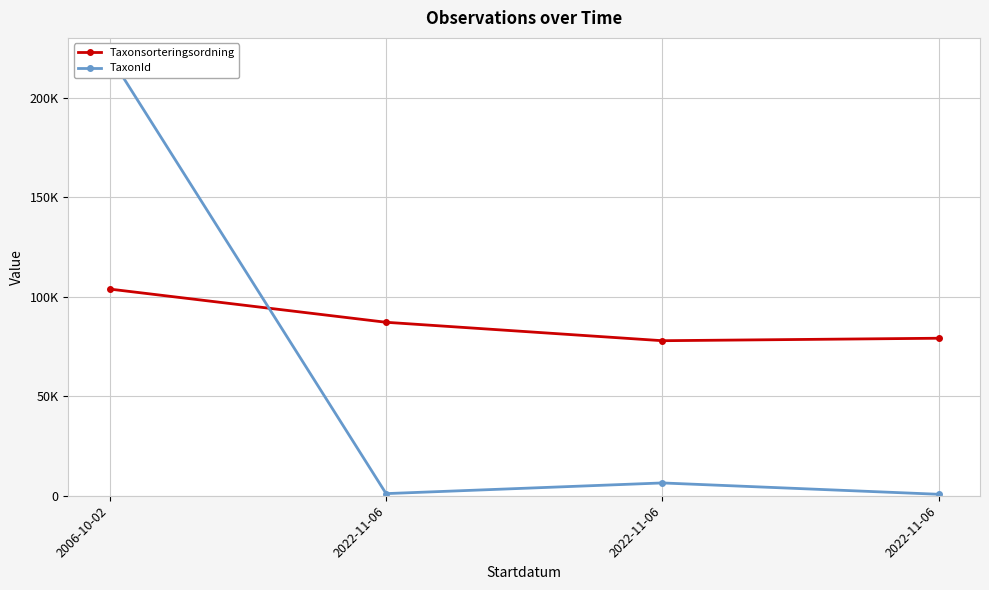

What is the minimum value shown in the chart?

734